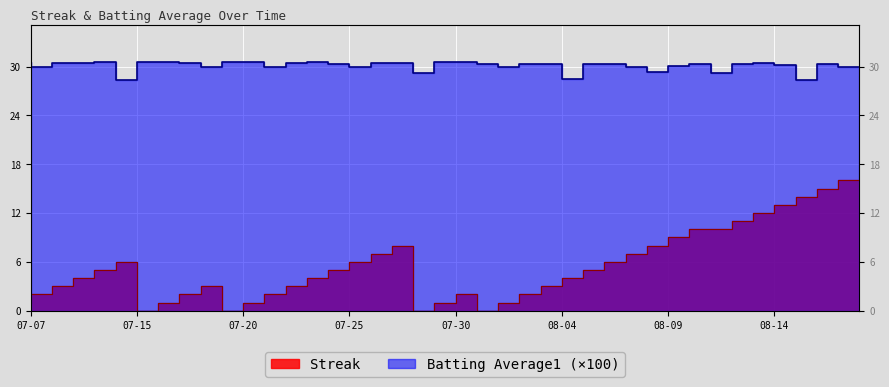

What is the difference between the Streak values at 2010-08-18 and 2010-08-13?

5.0